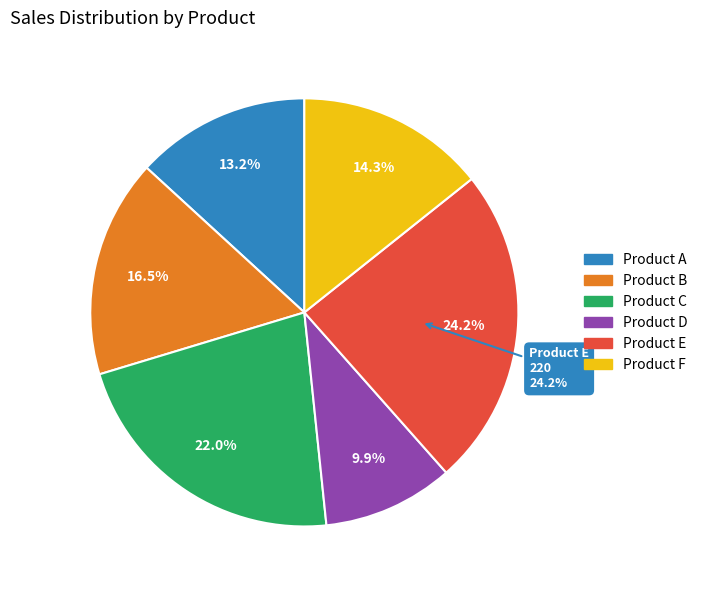

What is the change in value from Product D to Product F?

+40